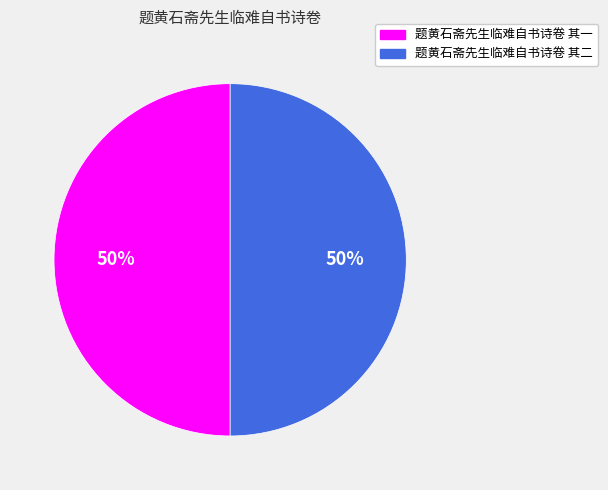

To the nearest percent, what percentage of the pie is 题黄石斋先生临难自书诗卷 其一?

50%